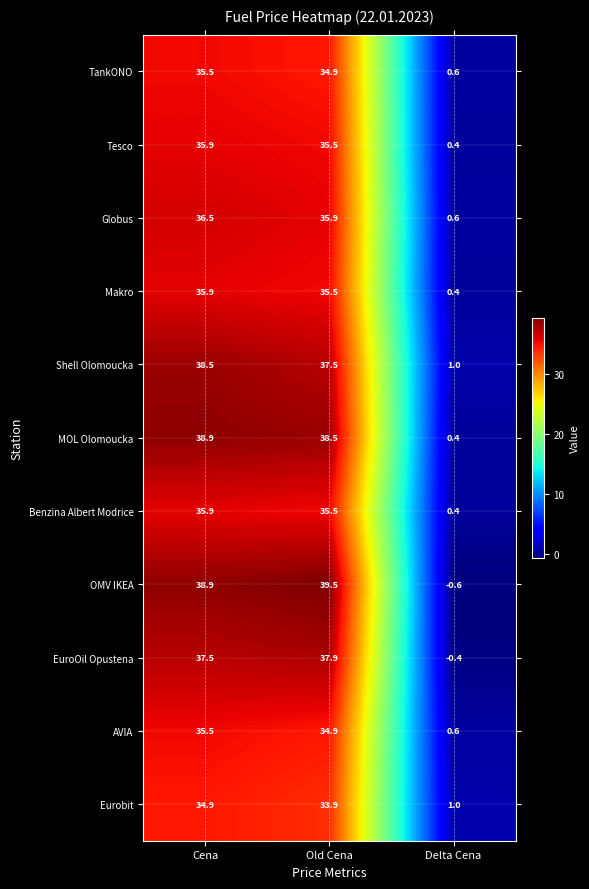

At which category is the sum across all series the highest?

Cena